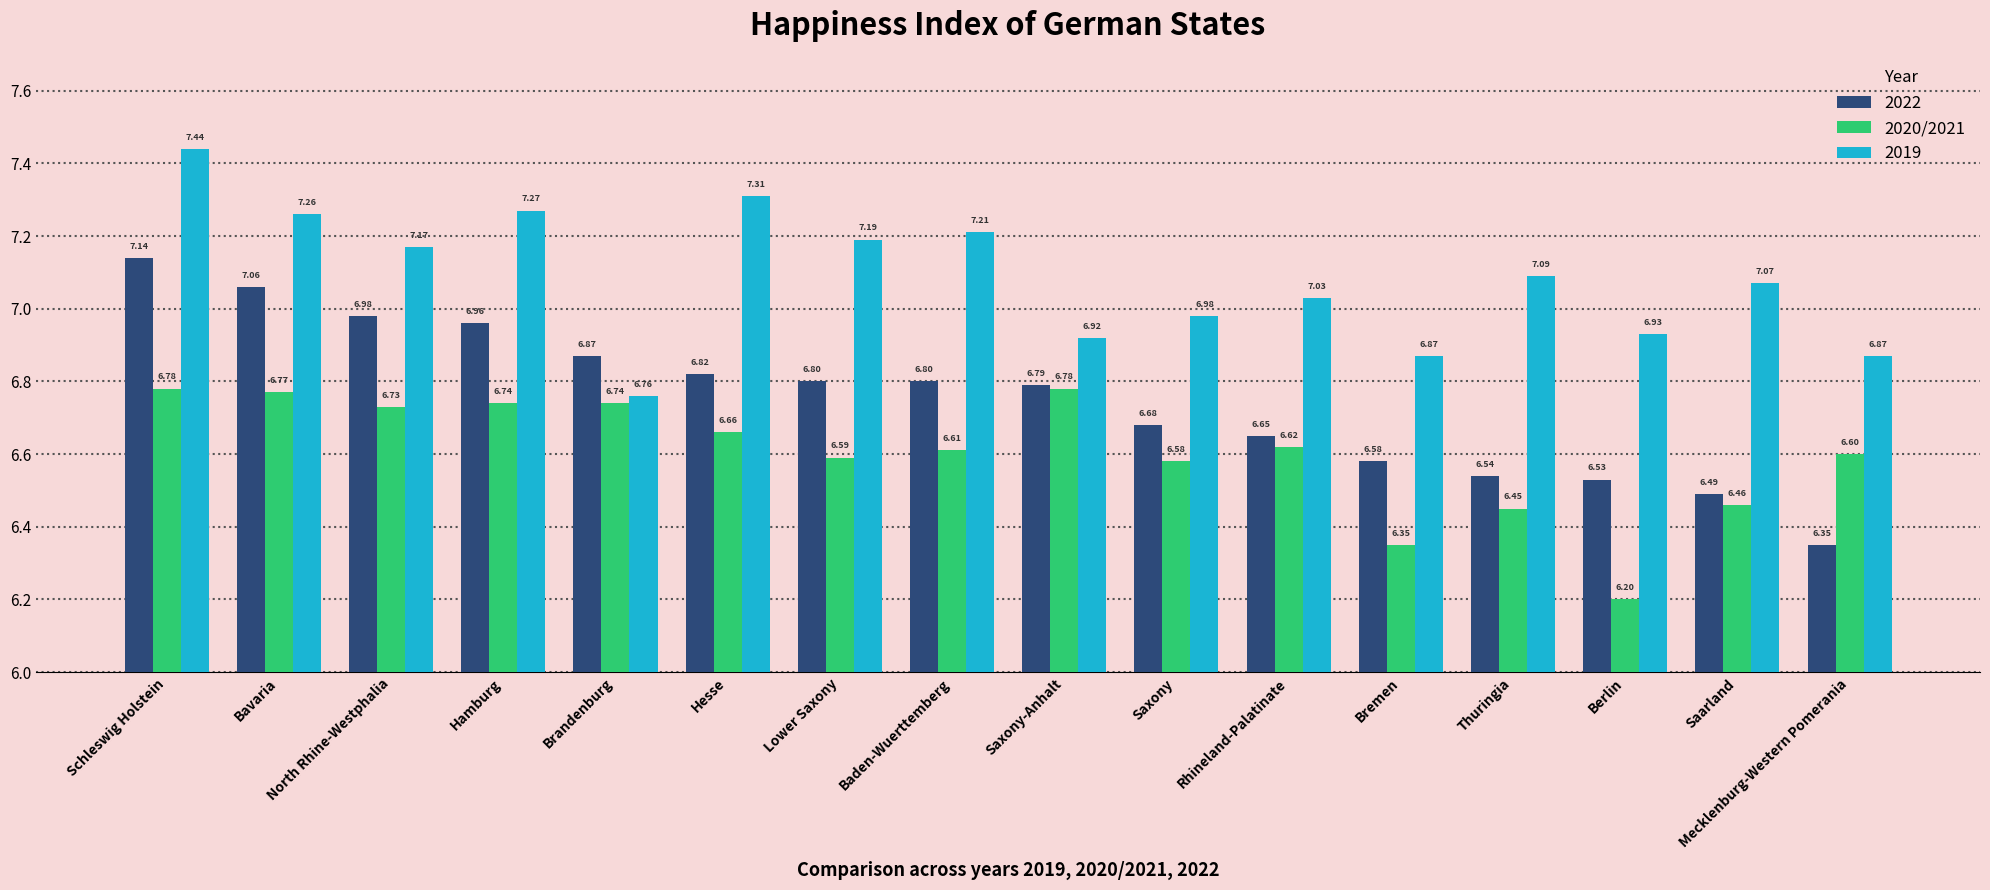

At which category does the chart reach its minimum across all series?

Berlin